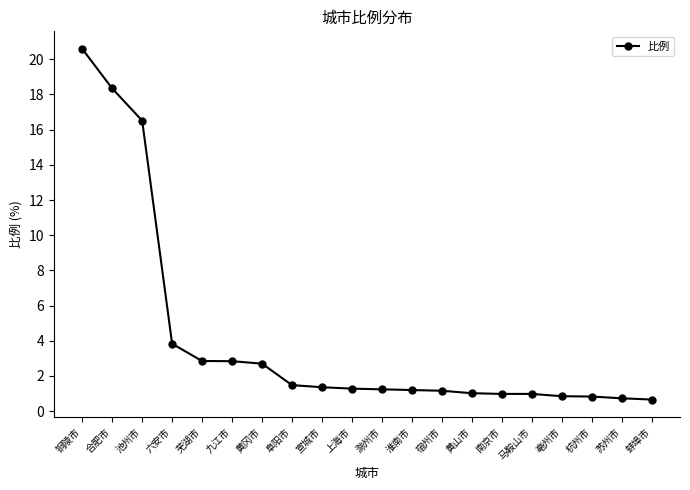

How many lines are shown in the chart?

1